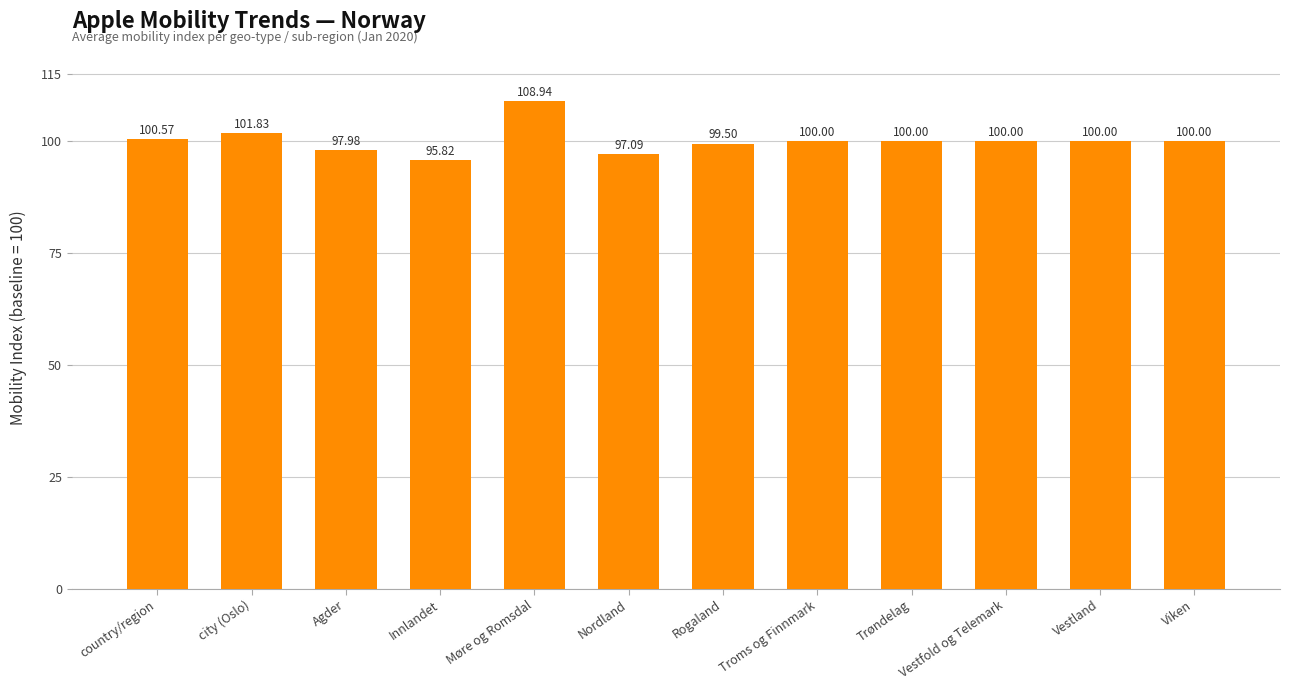

Count the number of data series in this chart.

1